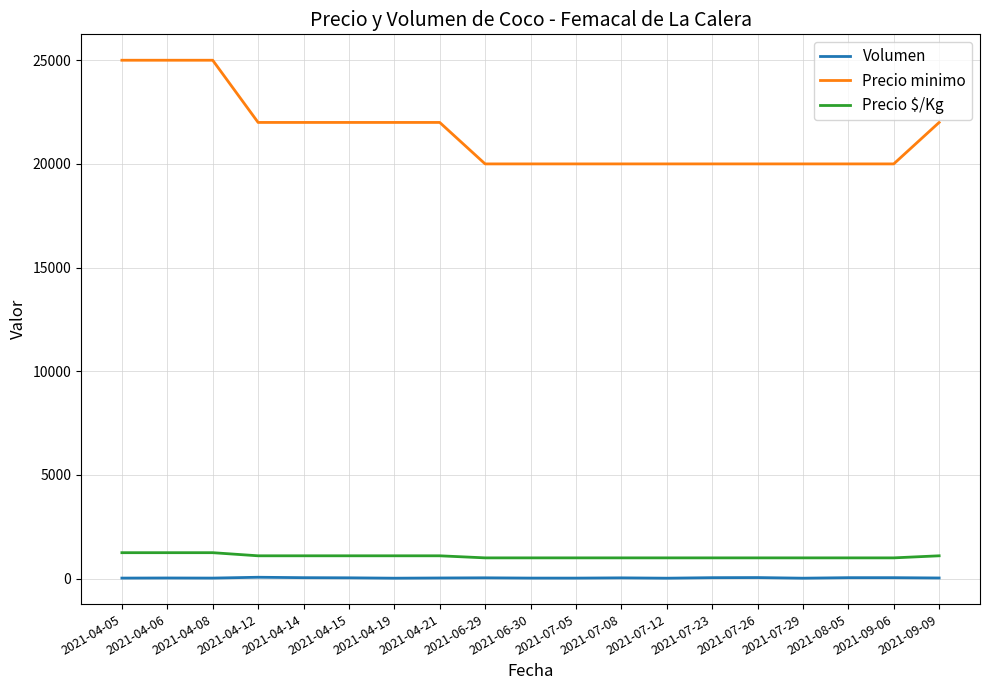

The Precio minimo series shows 5541 at 2021-04-15. True or false?

False